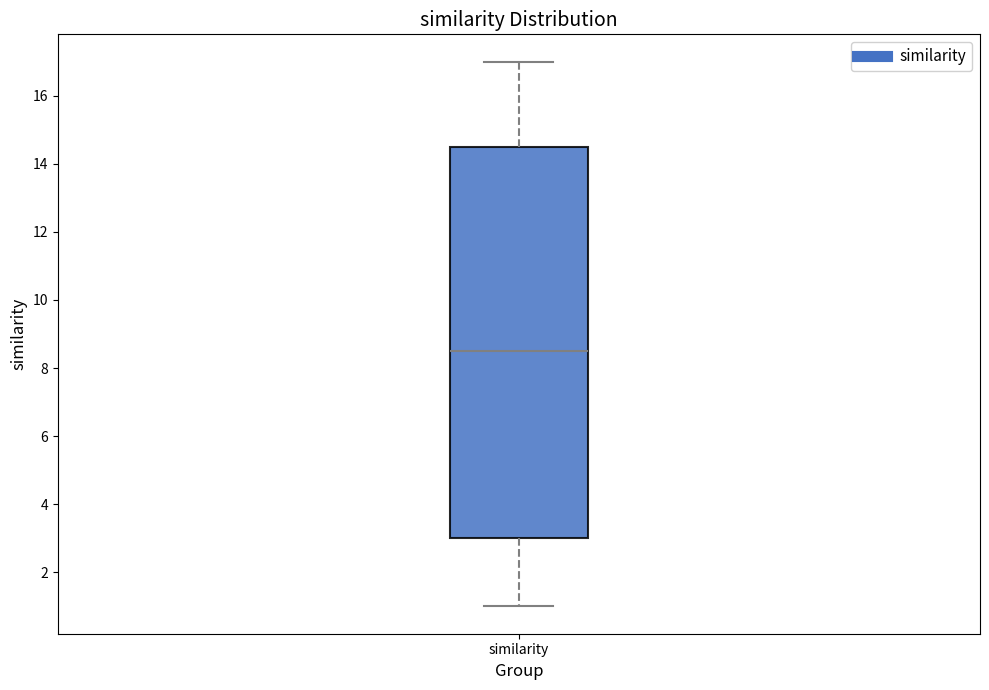

Where is the lower edge of the box for similarity on the y-axis? The values are not printed on the chart, so give them approximately, as read against the axis.

3.0